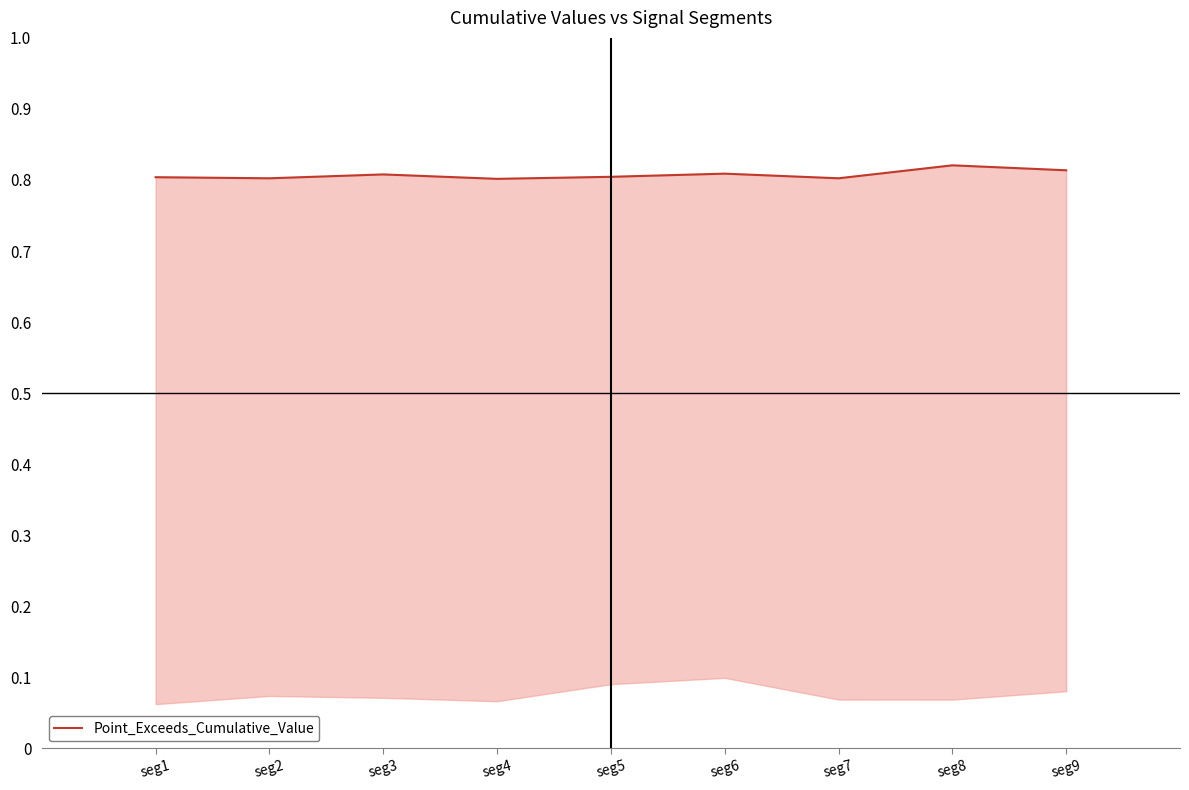

Reading left to right, what are all the values shown in this chart?

seg1=0.8	seg2=0.8	seg3=0.8	seg4=0.8	seg5=0.8	seg6=0.8	seg7=0.8	seg8=0.8	seg9=0.8